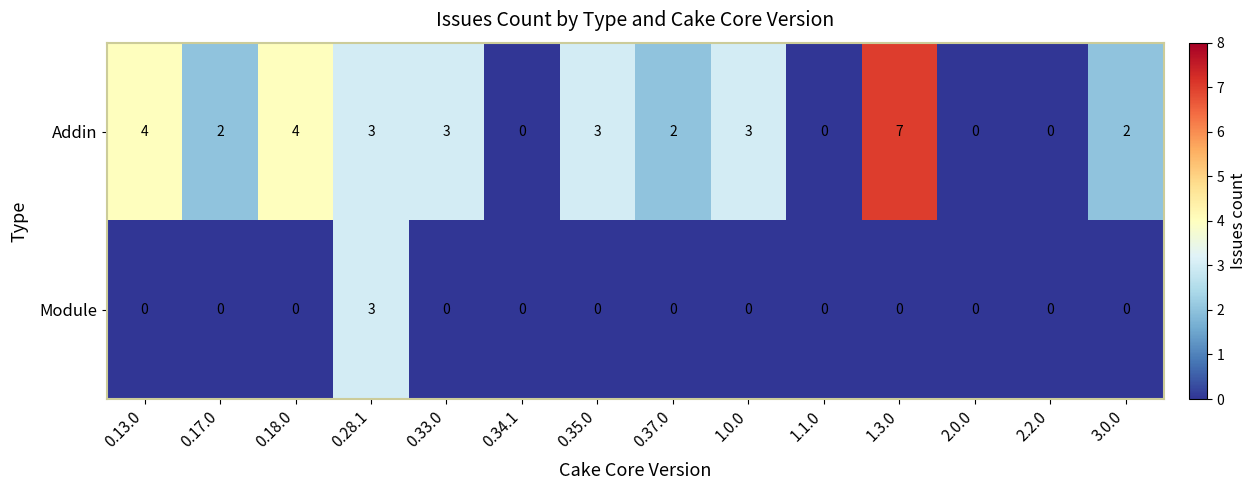

Which series has the largest range (max minus min)?

Addin